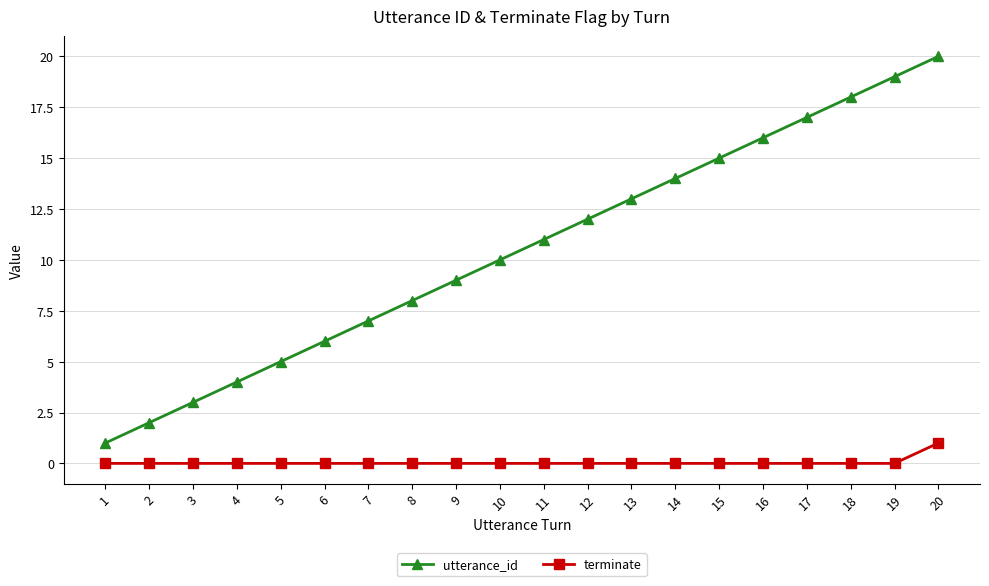

Between 4 and 10, which series saw the biggest shift?

utterance_id